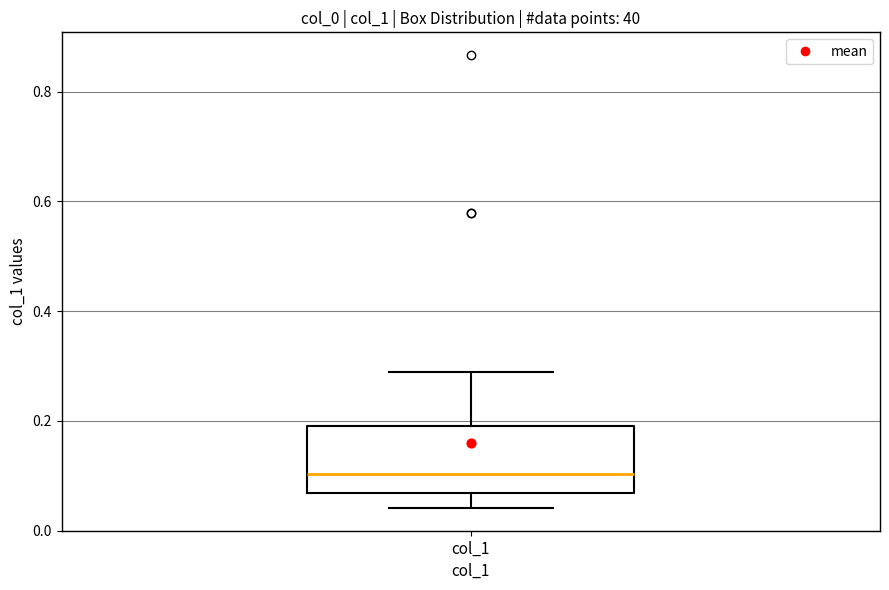

Read this box plot against the y-axis: the position of the median line, the range covered by the box, and the ends of both whiskers. The values are not printed on the chart, so give them approximately, as read against the axis.

median 0.10, box 0.06 to 0.18, whiskers 0.04 to 0.28